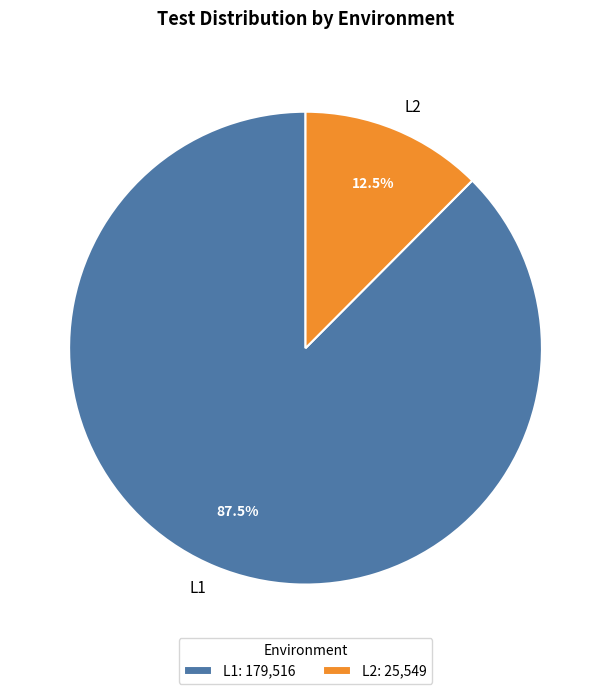

To the nearest percent, what is the average slice percentage?

50%